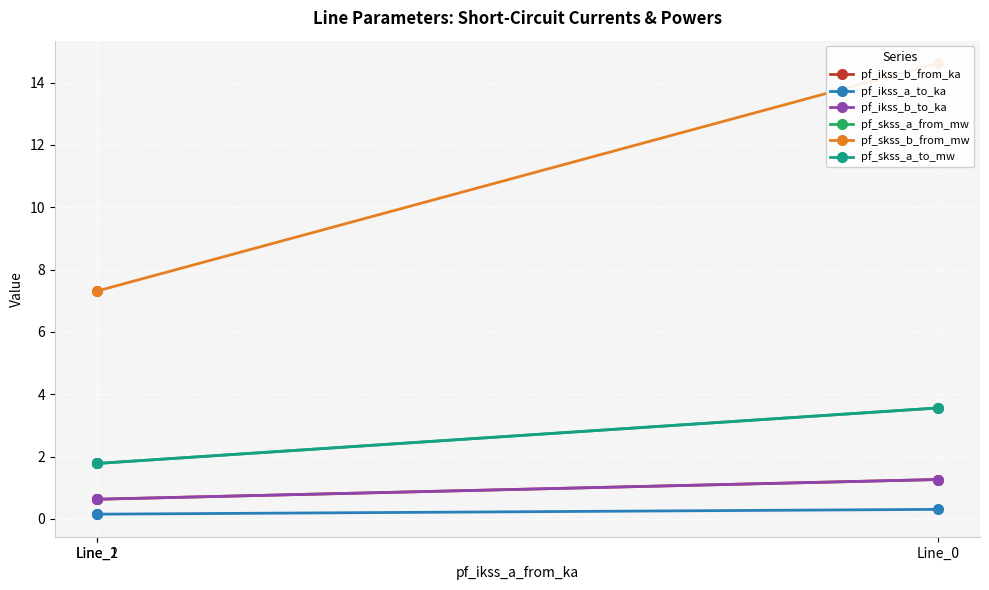

Is it true that pf_skss_a_to_mw equals 1.8 at Line_1?

True